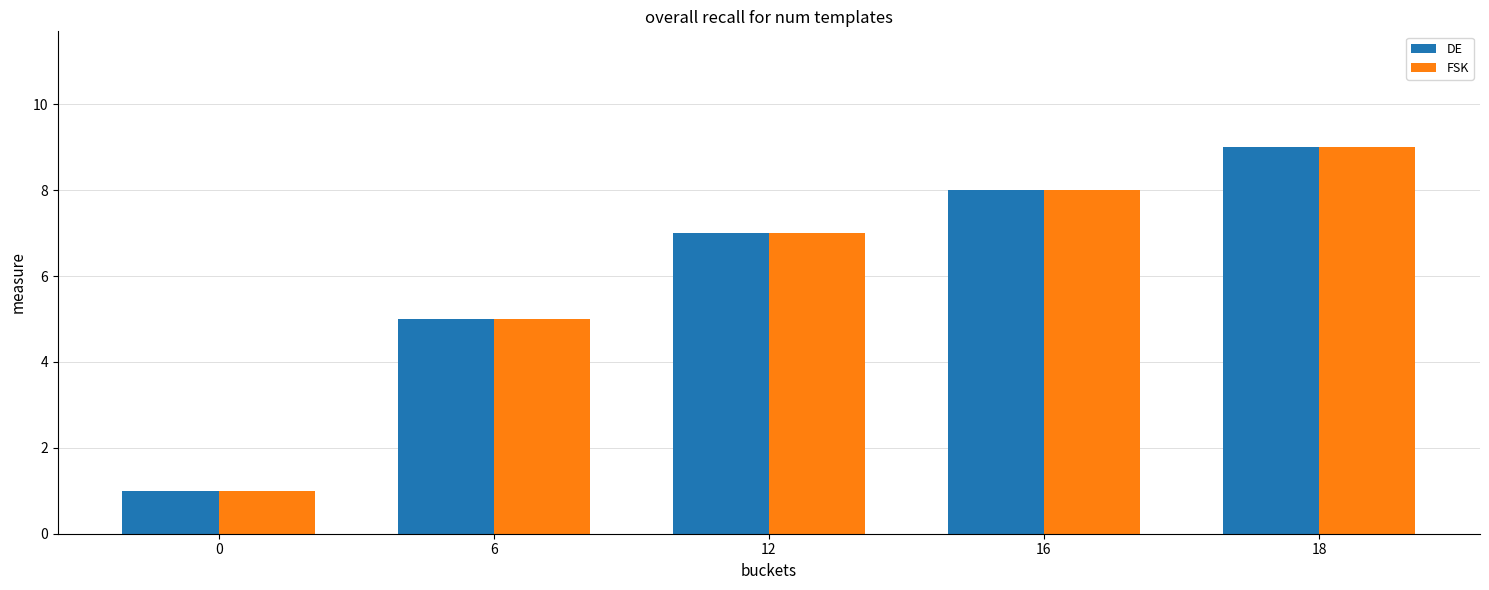

At which category is the sum across all series the highest?

18